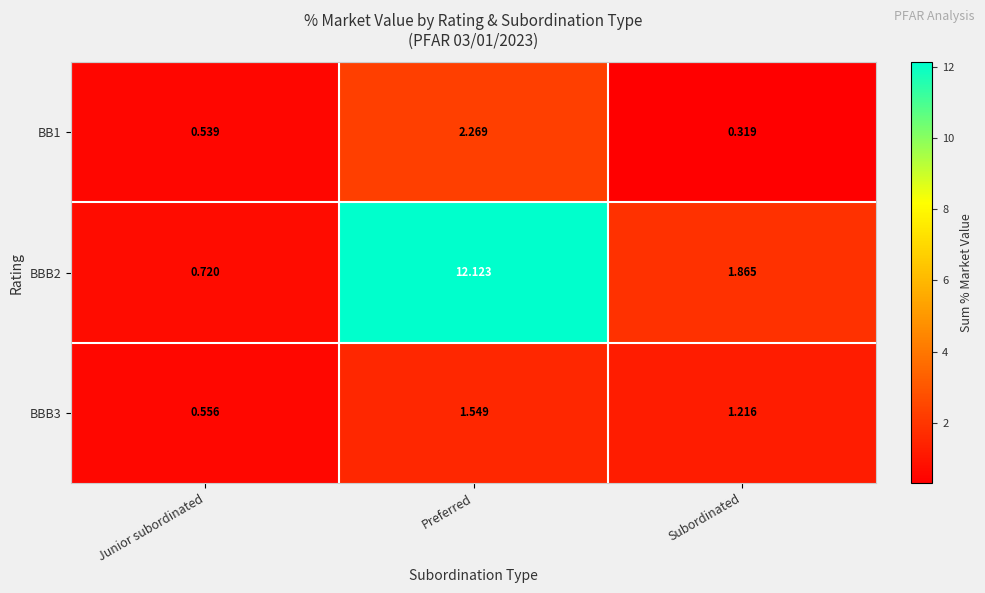

Which label corresponds to the largest value in the chart?

Preferred